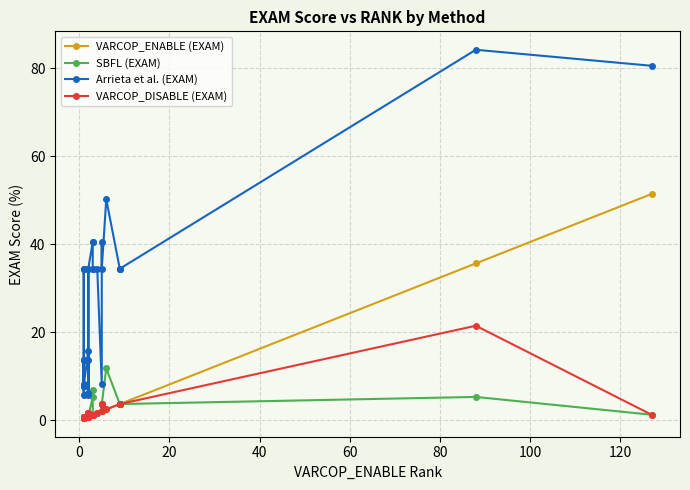

True or false: Arrieta et al. (EXAM) and SBFL (EXAM) cross at least once.

False